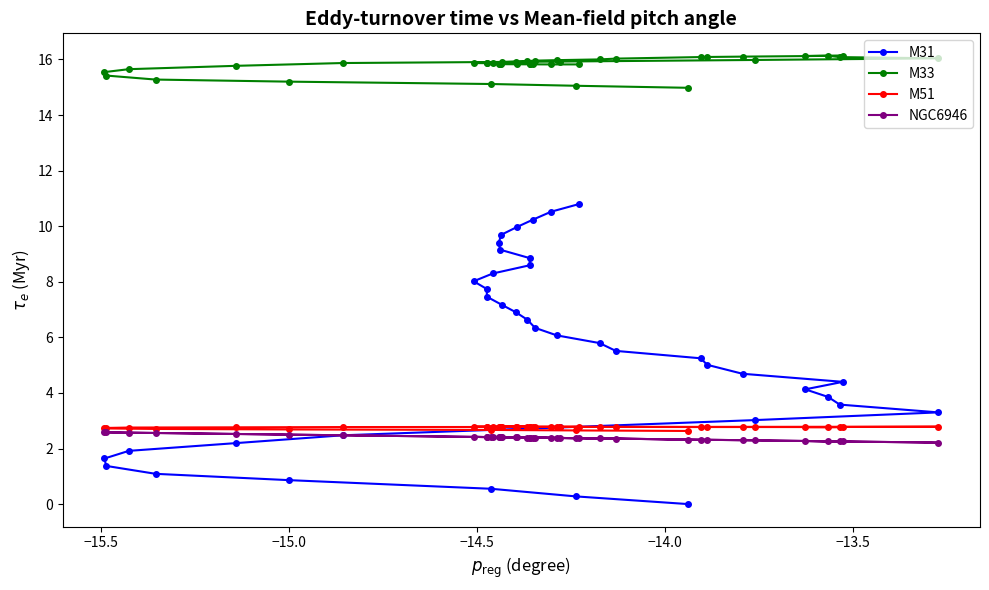

True or false: M33 and M31 intersect in this chart.

False